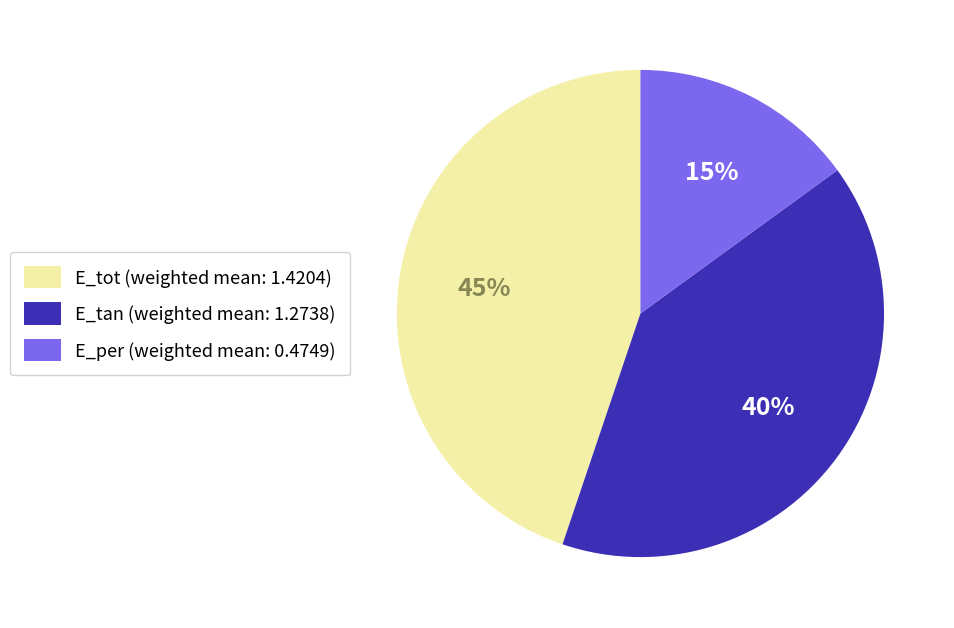

Combined, do E_tan (weighted mean: 1.2738) and E_tot (weighted mean: 1.4204) account for over 50%?

Yes